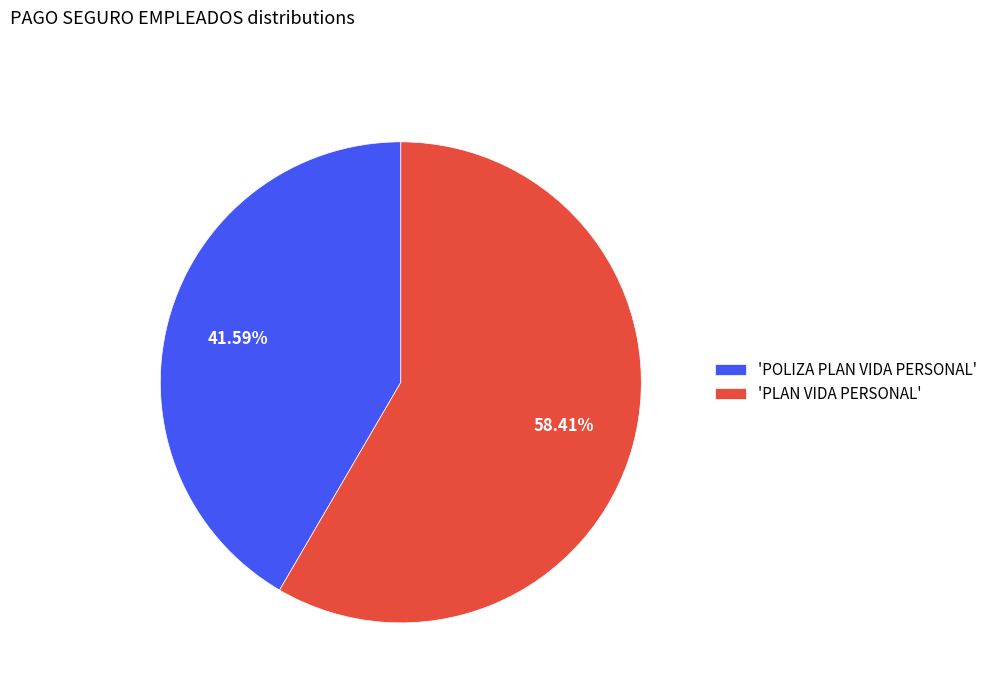

Which category accounts for the majority?

'PLAN VIDA PERSONAL'